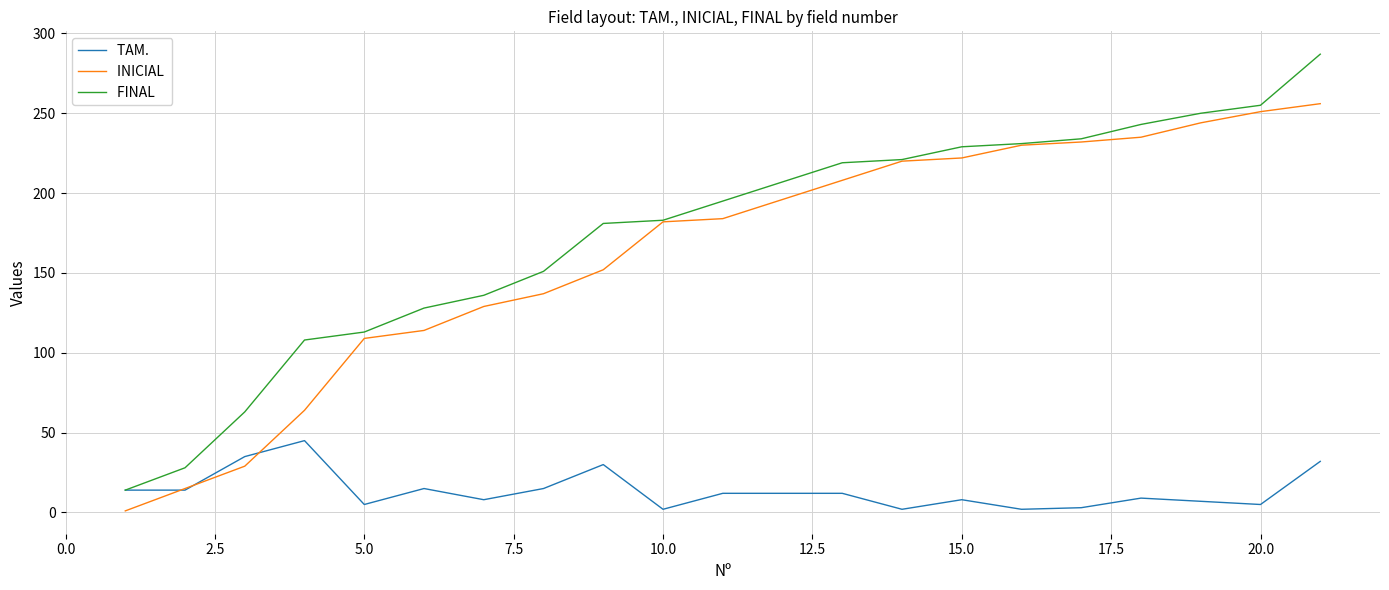

What is the greatest value displayed?

287